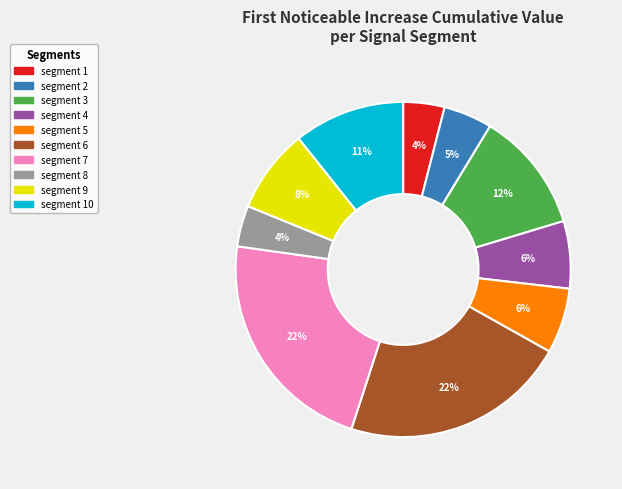

How many slices are in this pie chart?

10